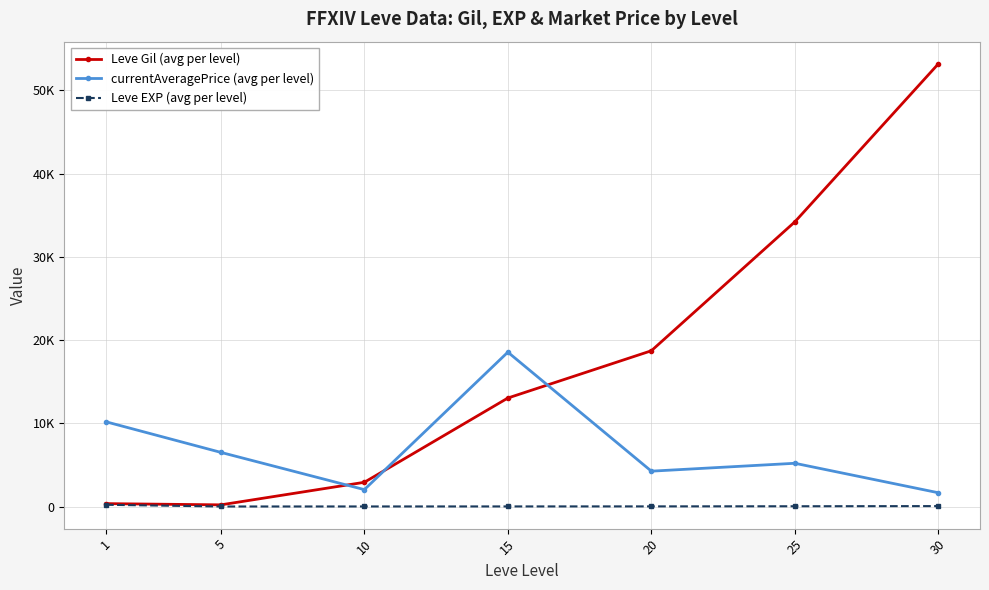

Rank the series at 20 from lowest to highest value.

Leve EXP (avg per level), currentAveragePrice (avg per level), Leve Gil (avg per level)